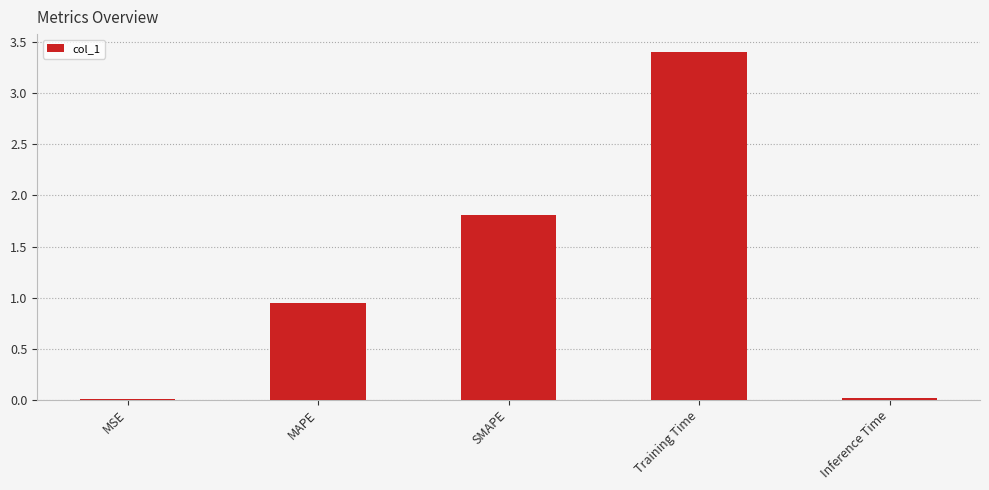

What is the change in value from MAPE to SMAPE?

+0.9